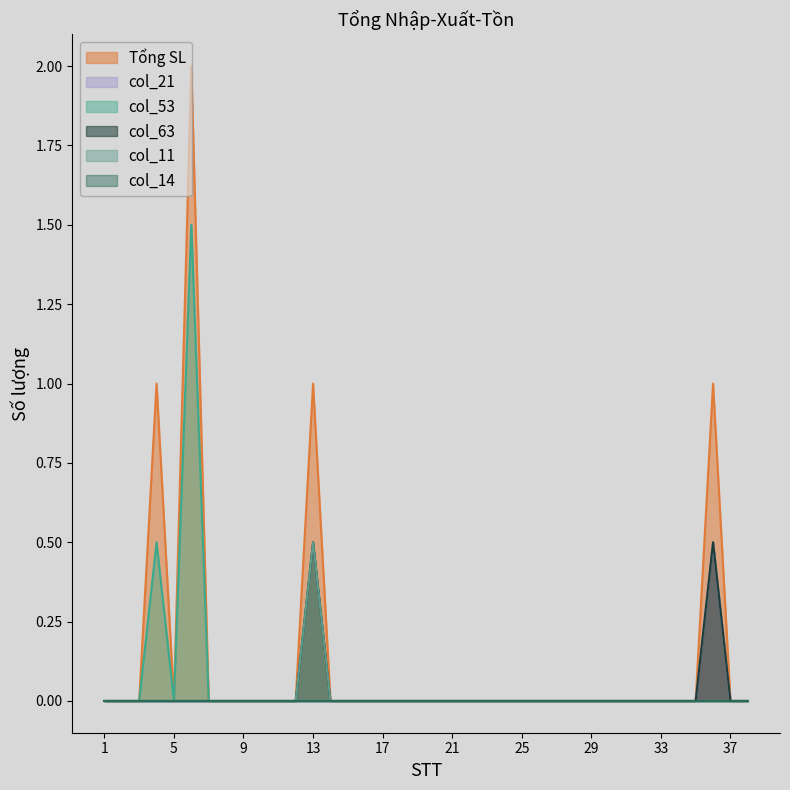

True or false: col_21 and Tổng SL intersect in this chart.

False